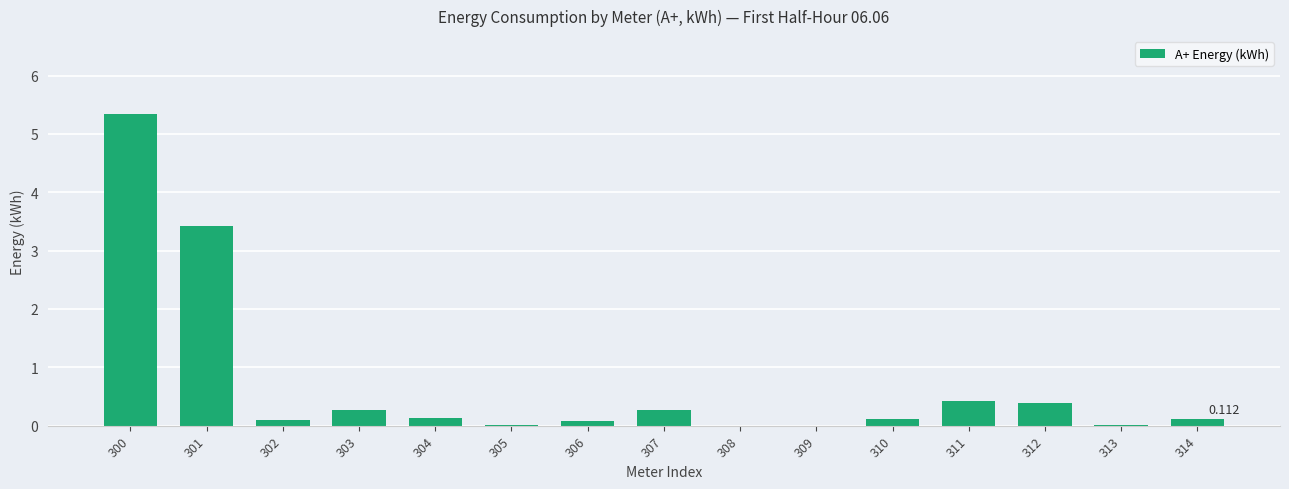

What is the average value?

0.7